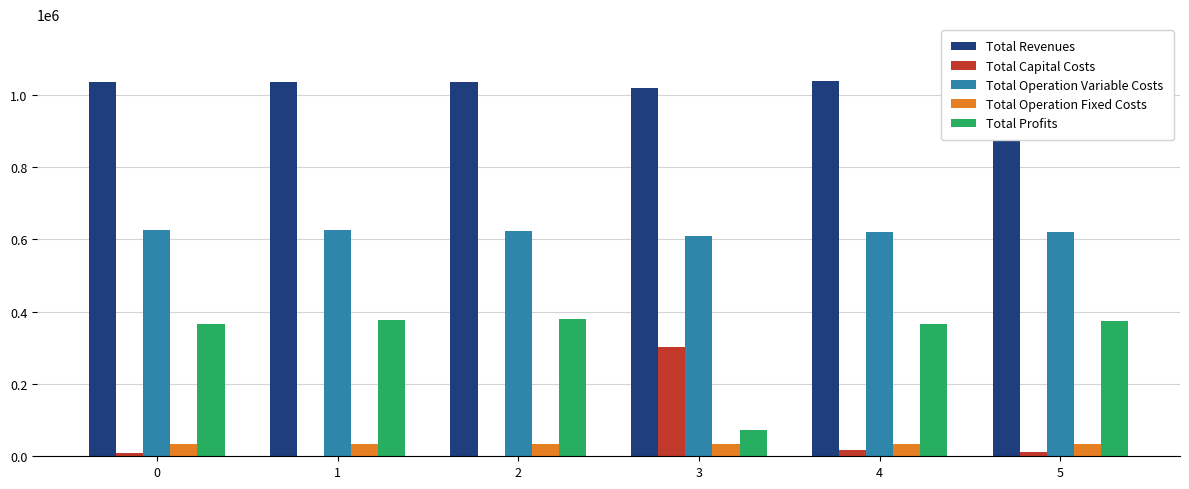

Where is Total Capital Costs nearest to the value 151600?

4